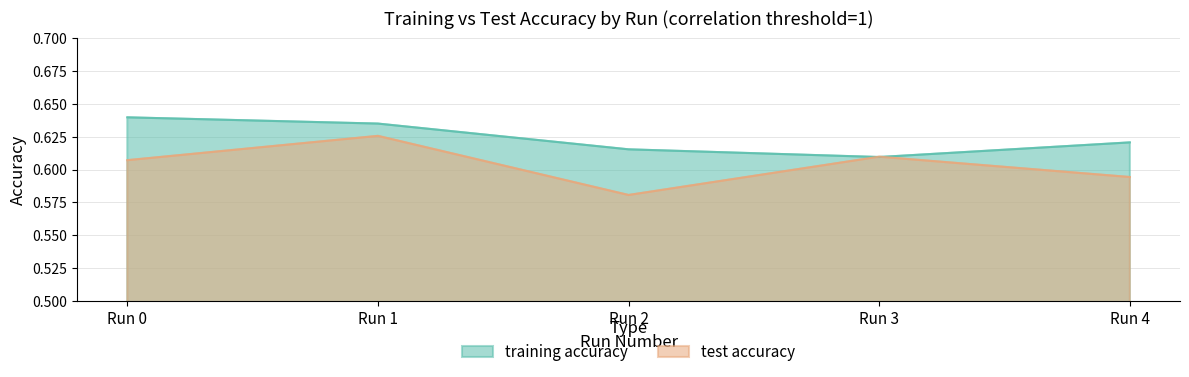

Which category has the lowest value in the test accuracy series?

Run 2